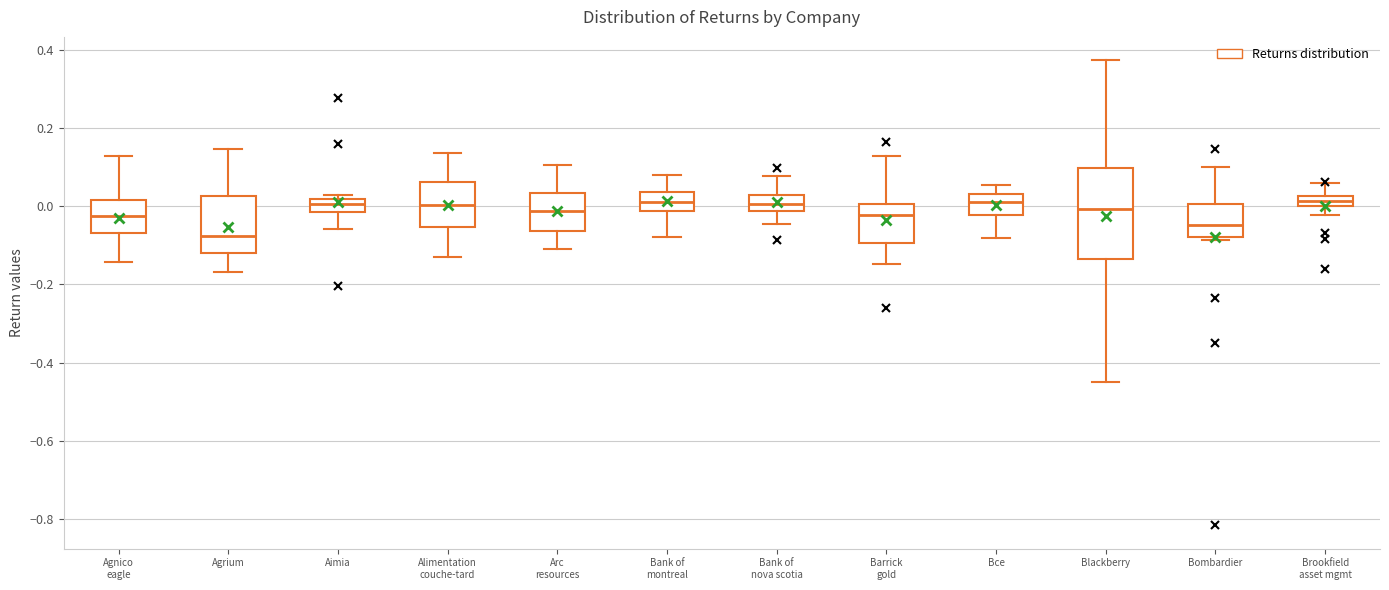

Where is the upper edge of the box for Agnico eagle on the y-axis? The values are not printed on the chart, so give them approximately, as read against the axis.

0.02